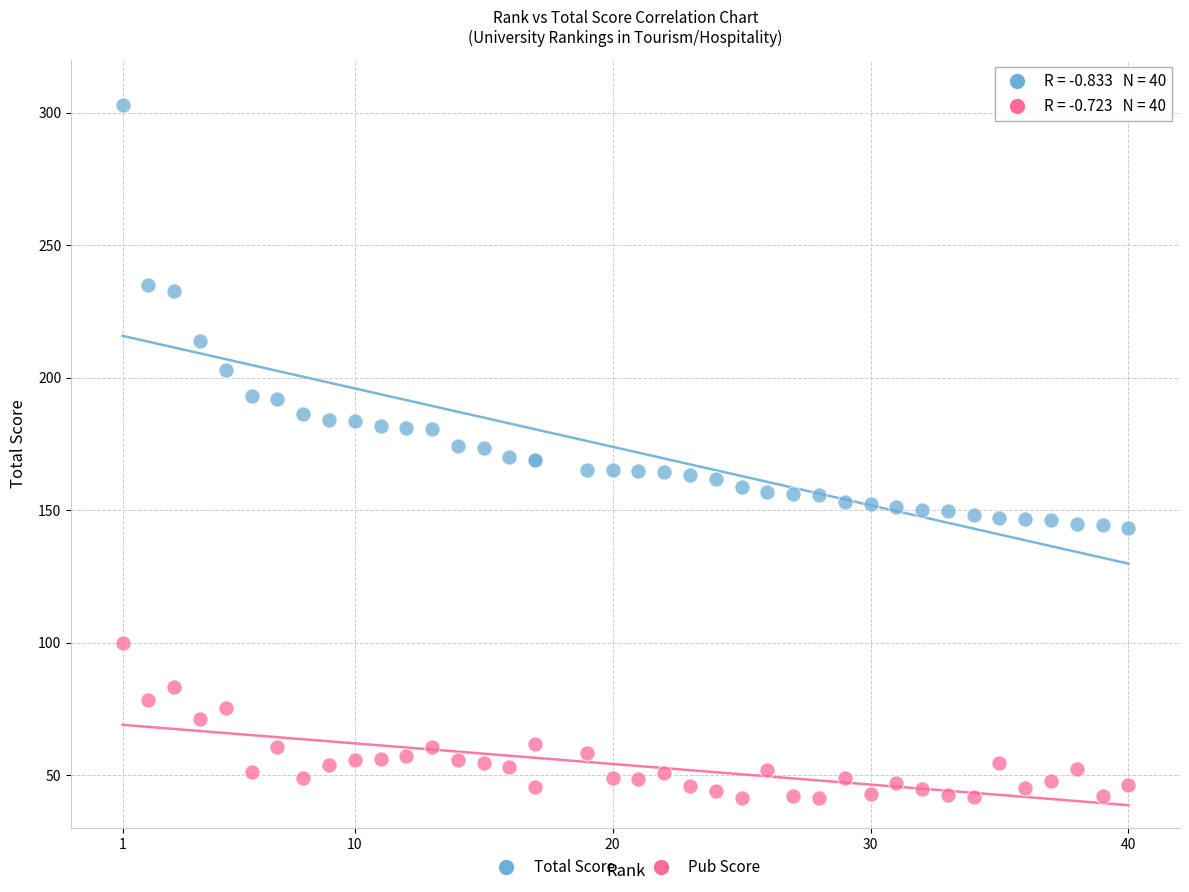

What is the X range (max minus min) for the scatter plot?

39.0